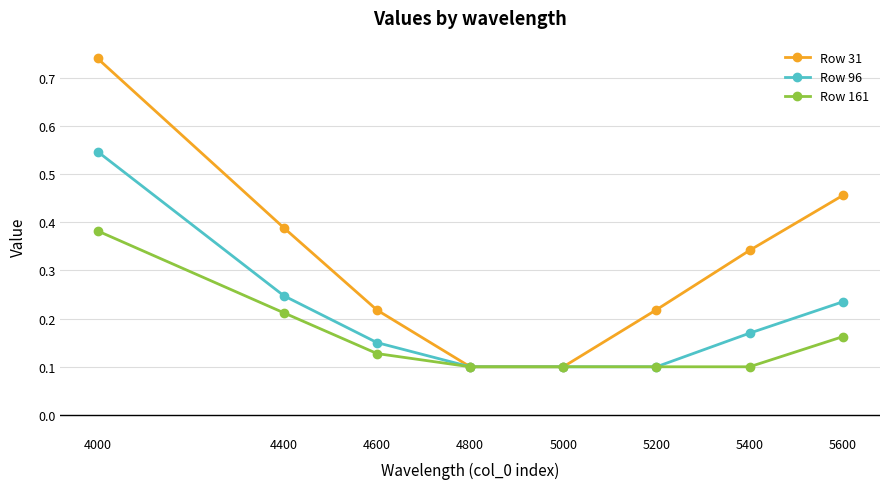

Is the value of Row 161 at 5200 greater than the value of Row 31 at 5200?

No